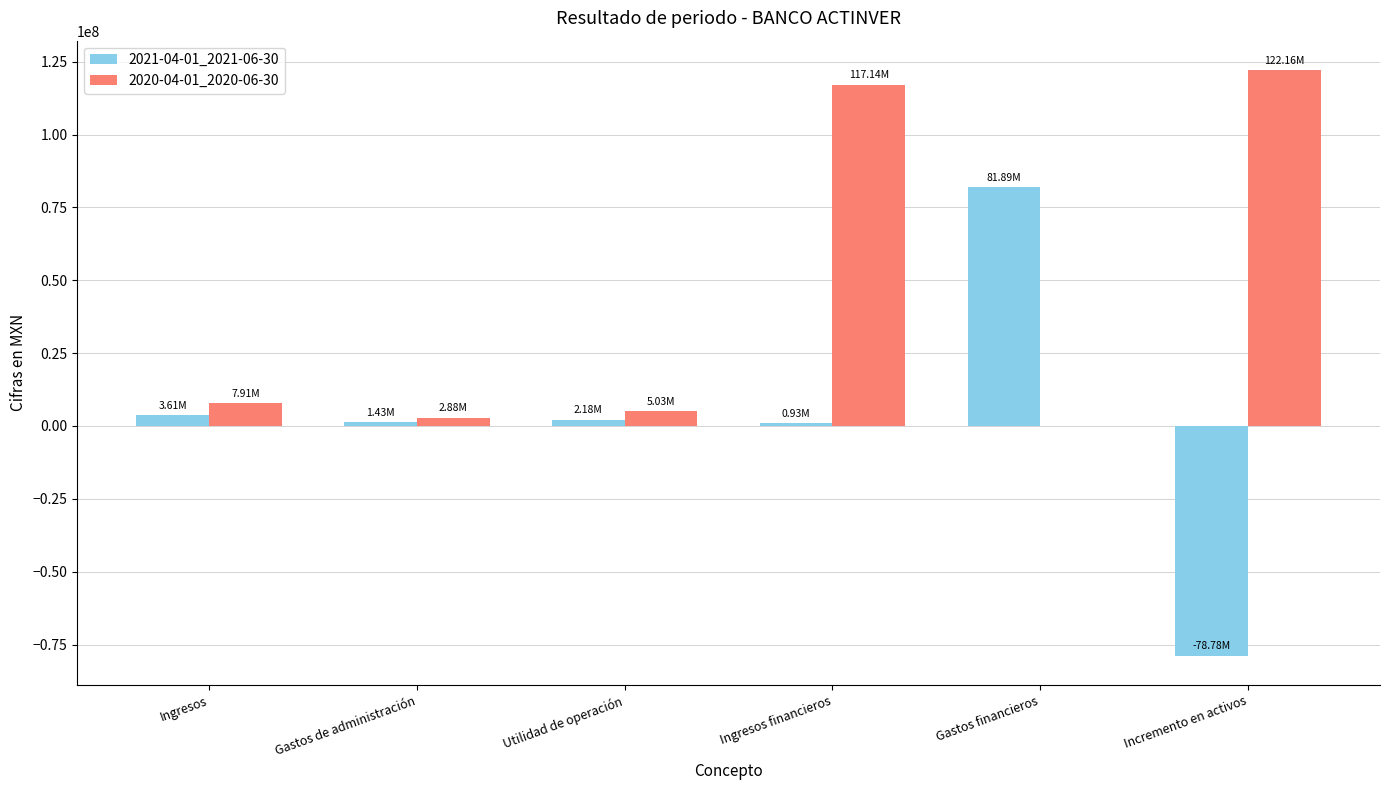

At which label does 2021-04-01_2021-06-30 reach its peak?

Gastos financieros